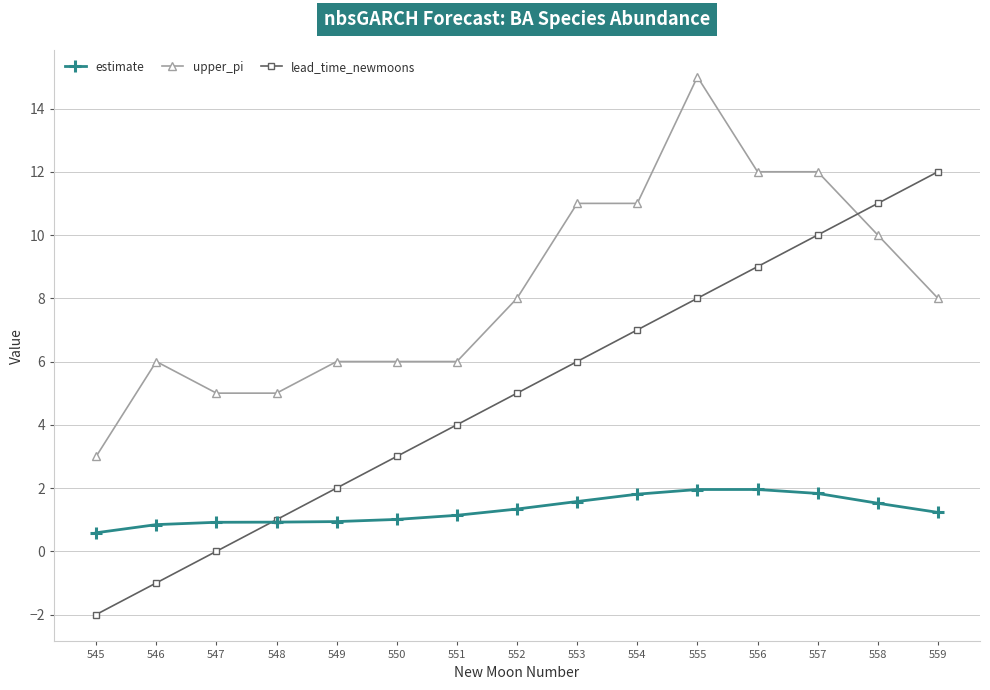

At how many categories does at least one series exceed 14?

1